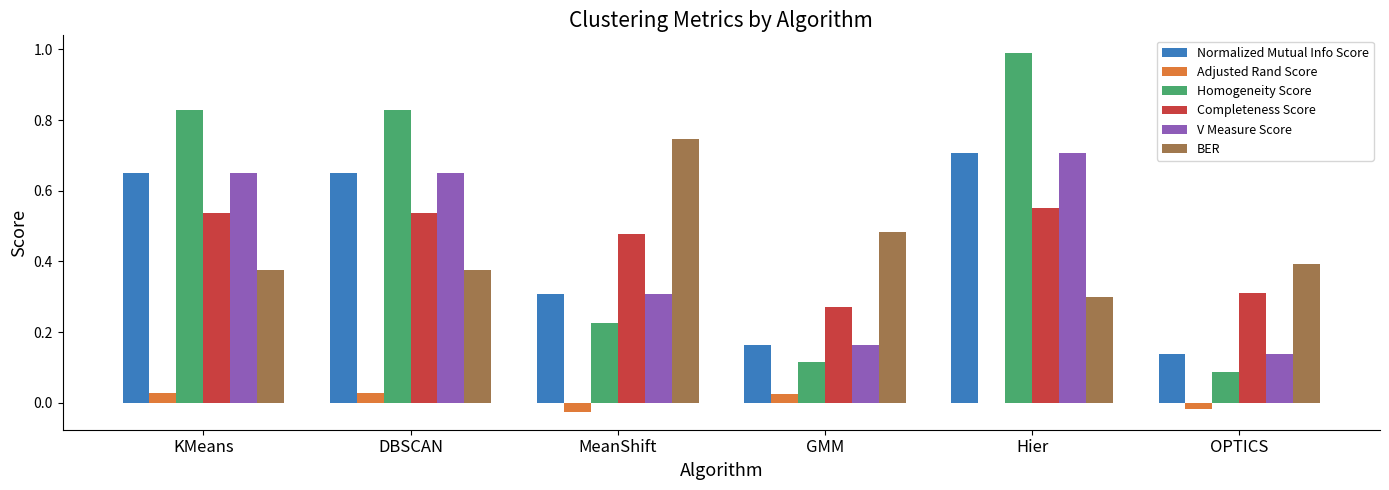

Which series has the largest total across all categories?

Homogeneity Score